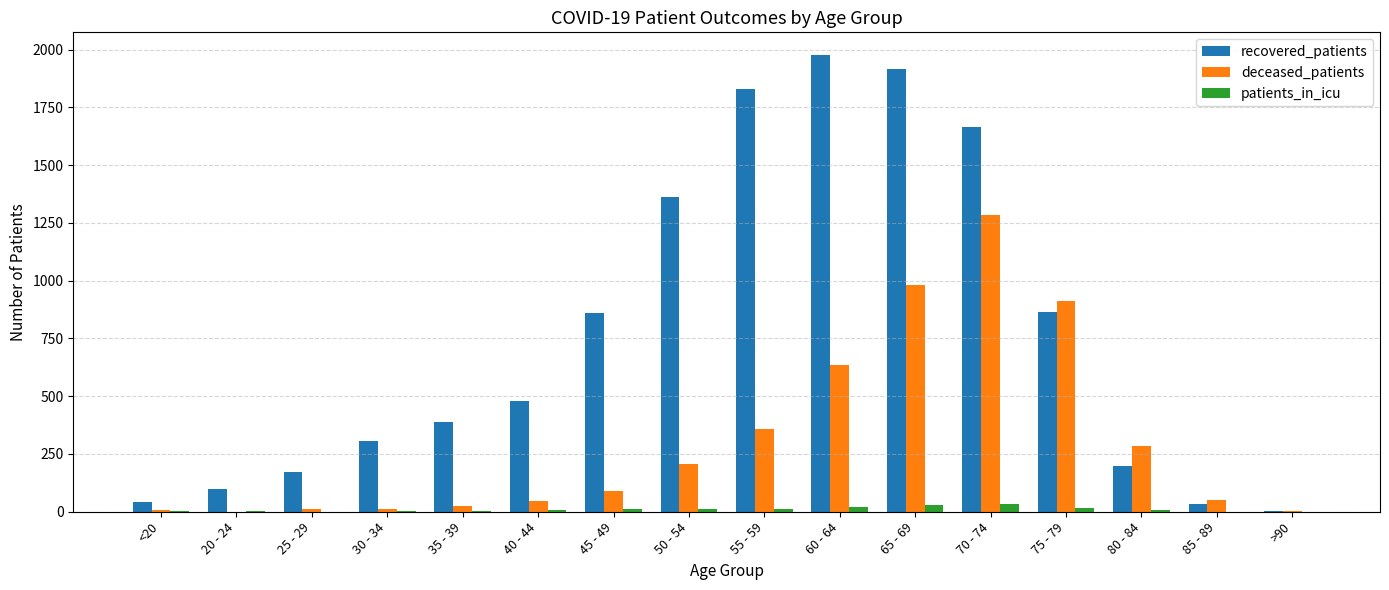

Which series has the largest total across all categories?

recovered_patients